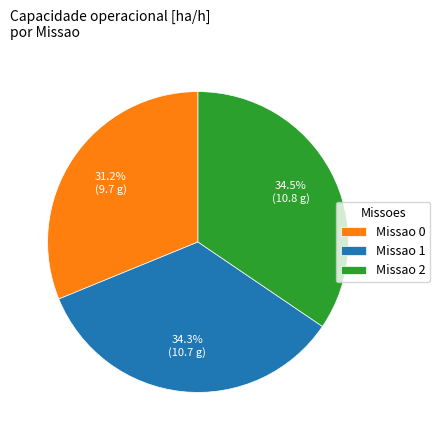

Which category has the smallest portion of the pie?

Missao 0